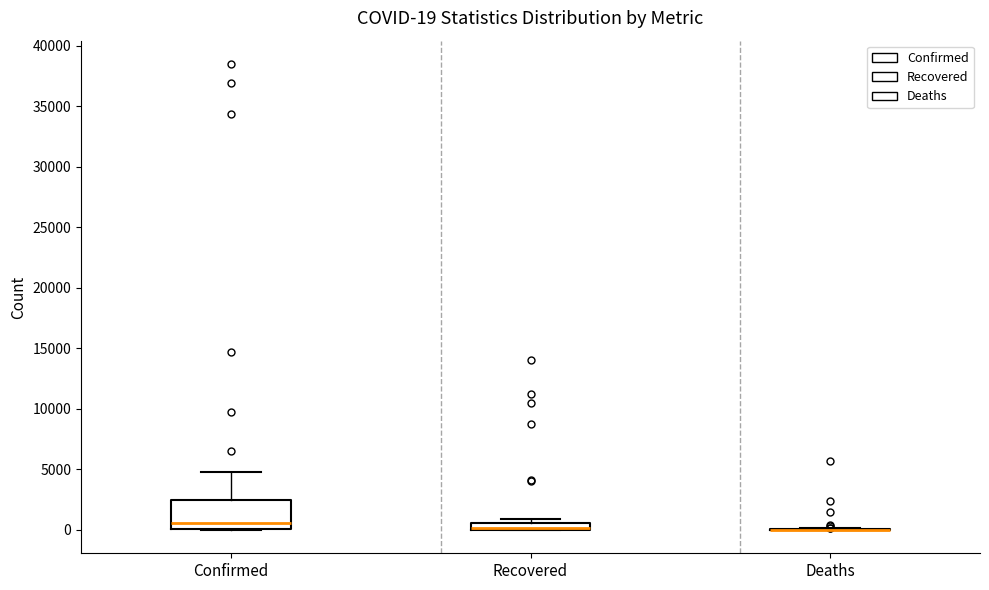

Which box is the tallest, from its lower edge to its upper edge?

Confirmed